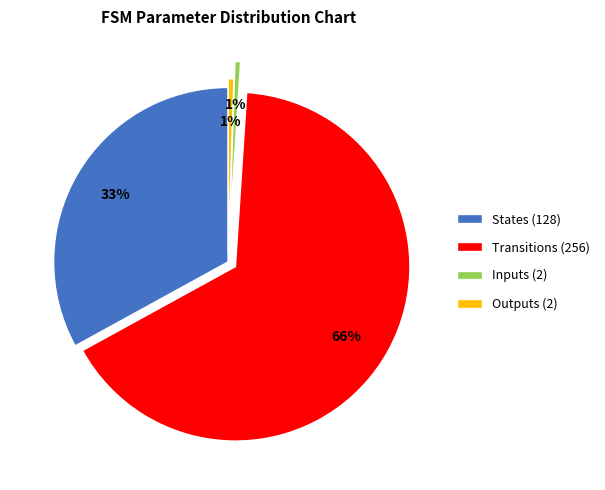

Is Inputs (2) the majority of the pie?

No